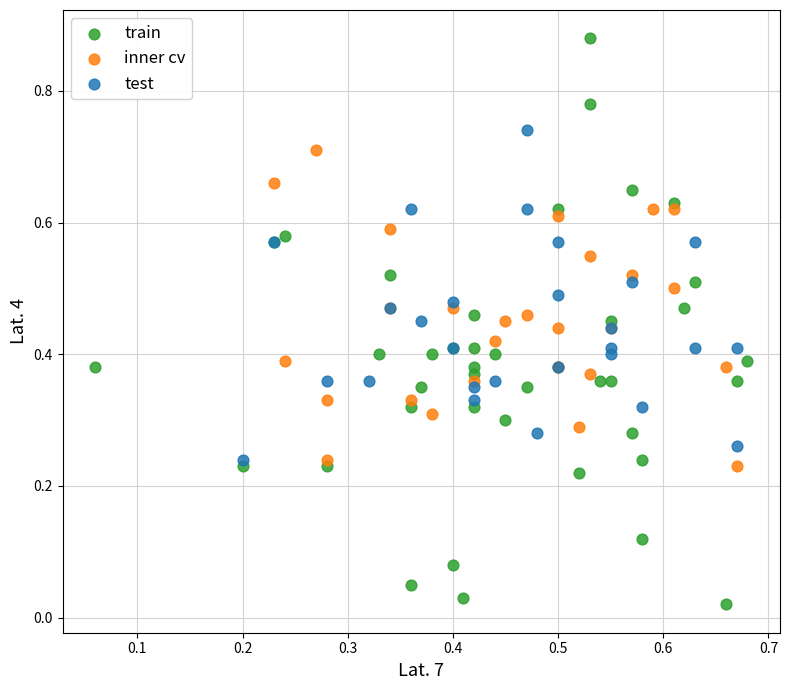

Which series has the widest spread of Y values?

train